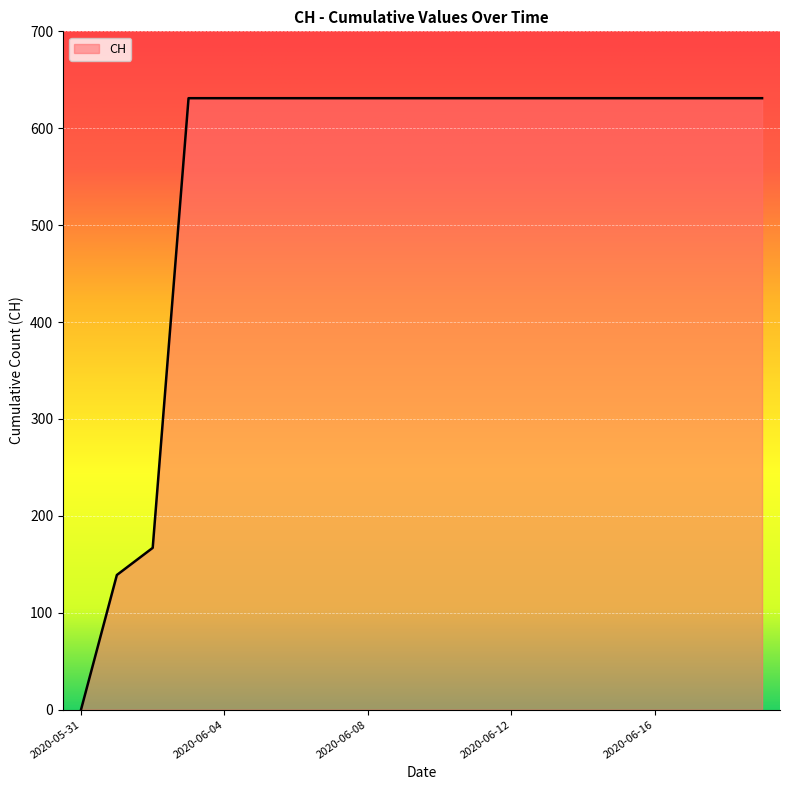

What is the greatest value displayed?

631